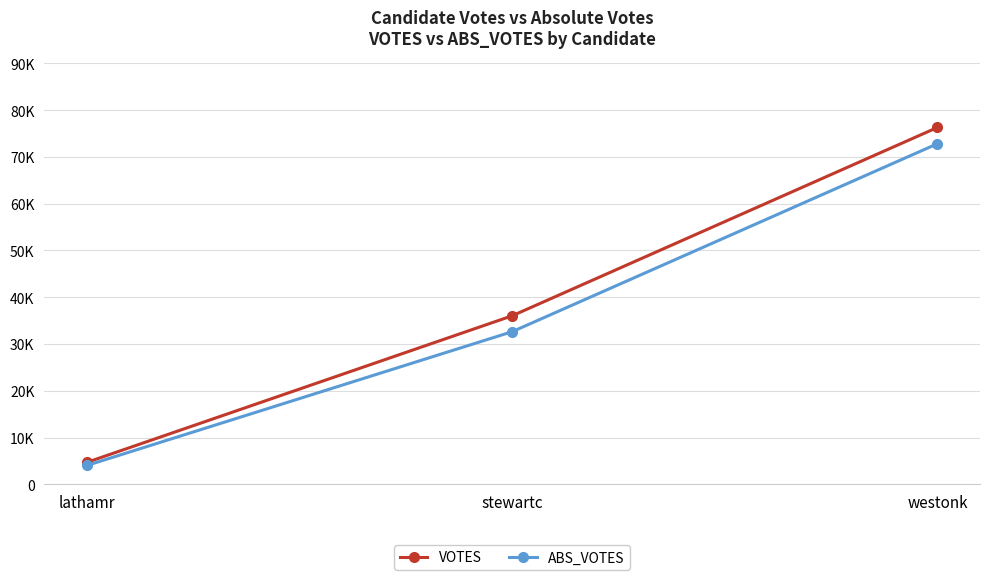

What is the value of the VOTES point at the 1st from the left?

4684